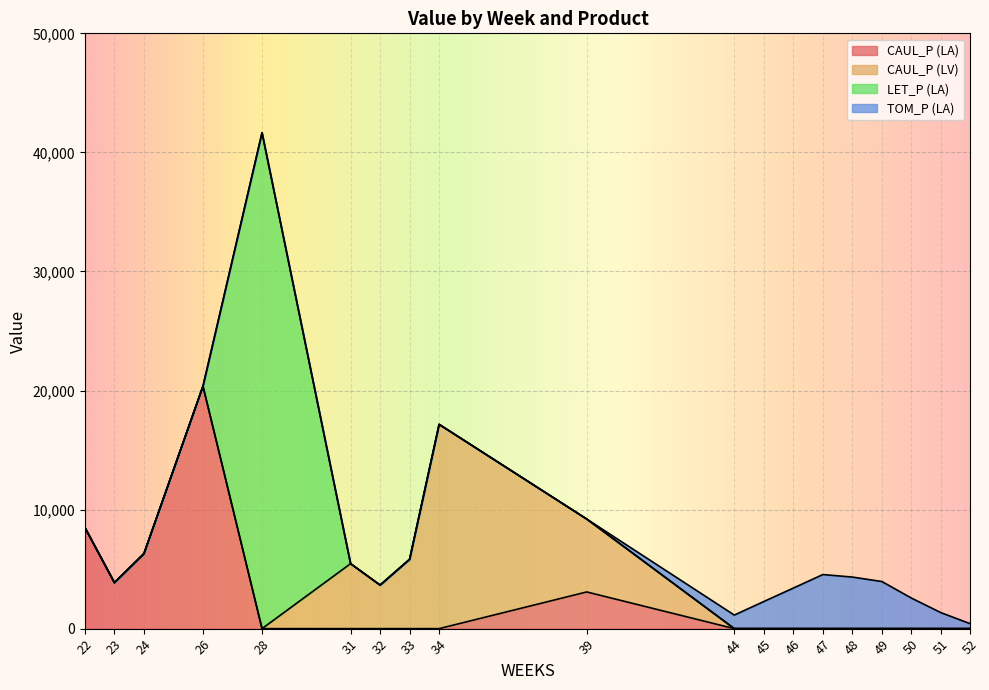

True or false: TOM_P and LET_P intersect in this chart.

False